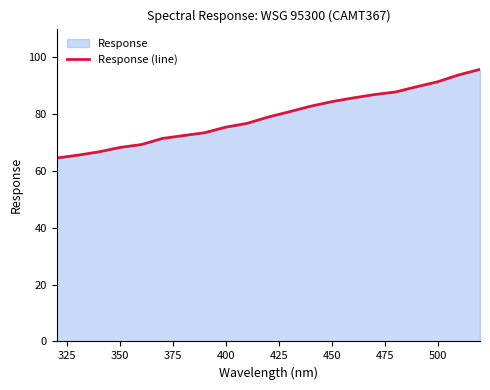

What is the difference between the maximum and minimum values?

31.2